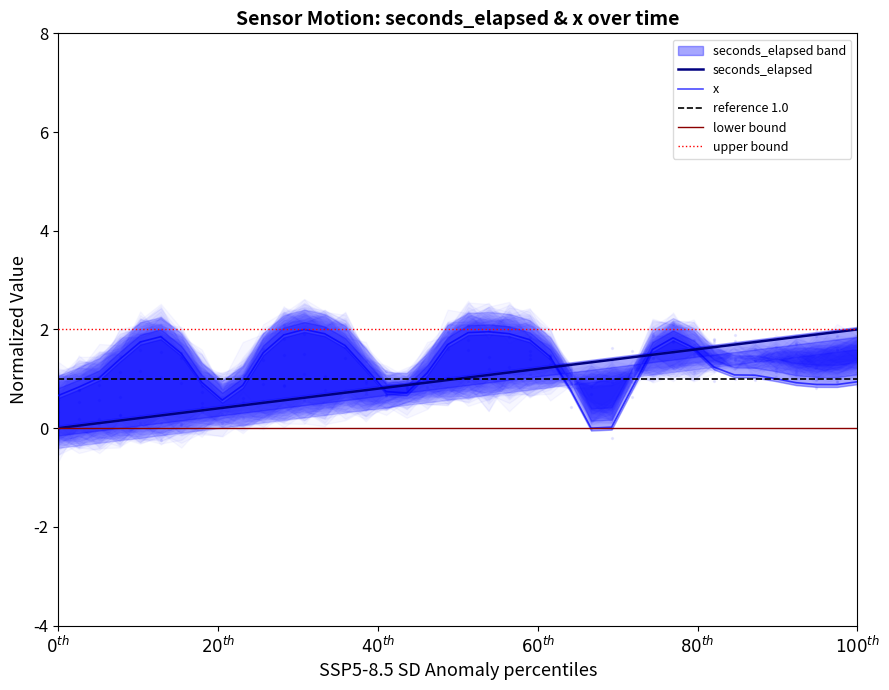

Which series has the largest total across all categories?

x